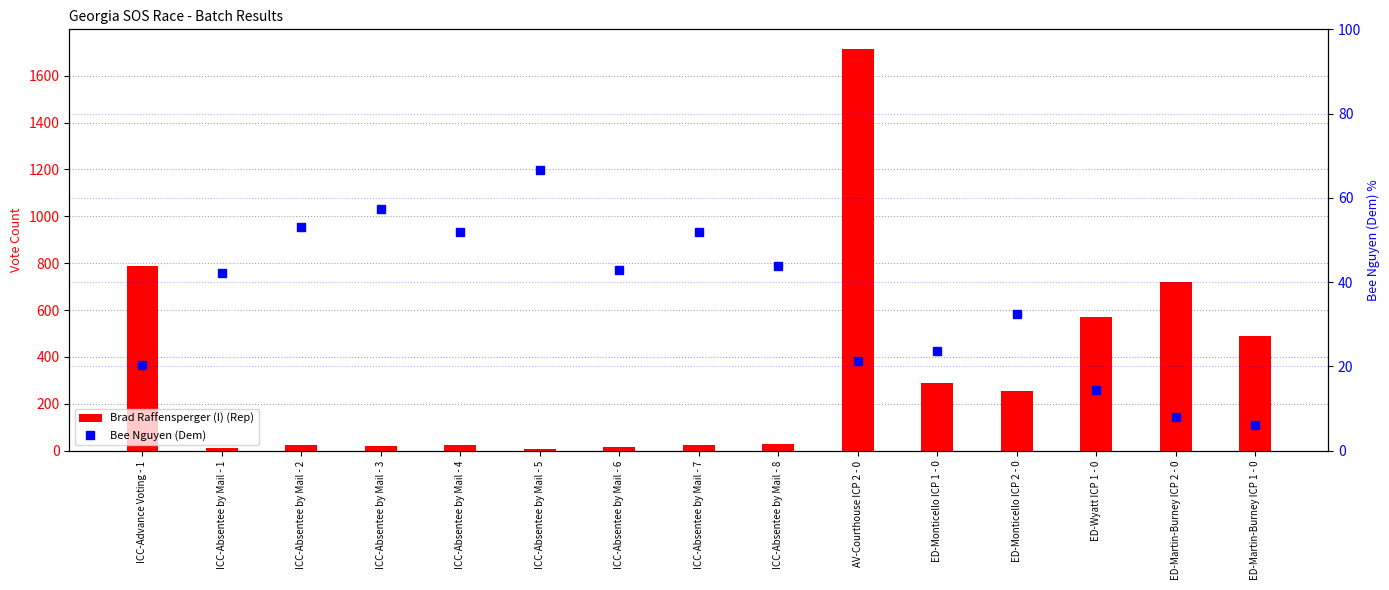

Which series has the largest total across all categories?

Brad Raffensperger (I) (Rep)